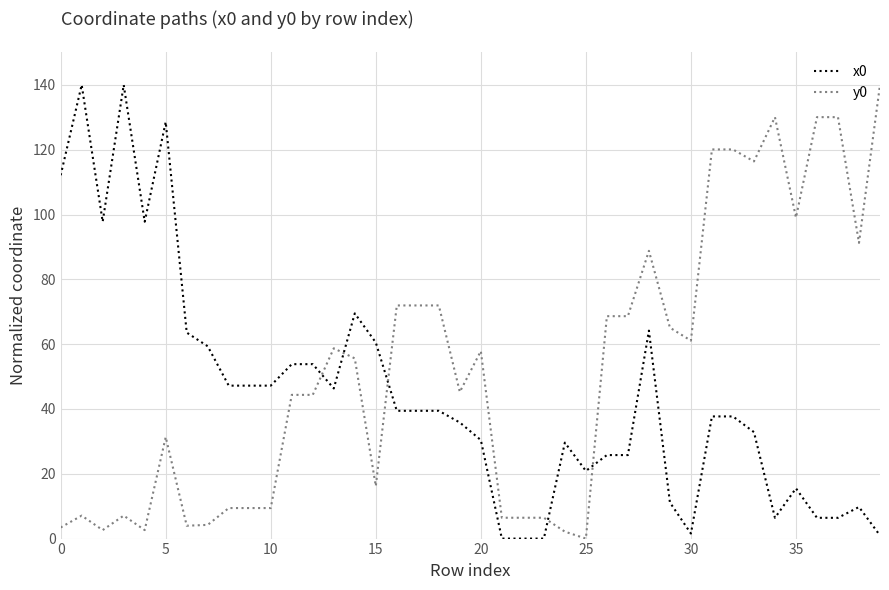

What is the difference between the maximum and minimum values in the y0 series?

140.0